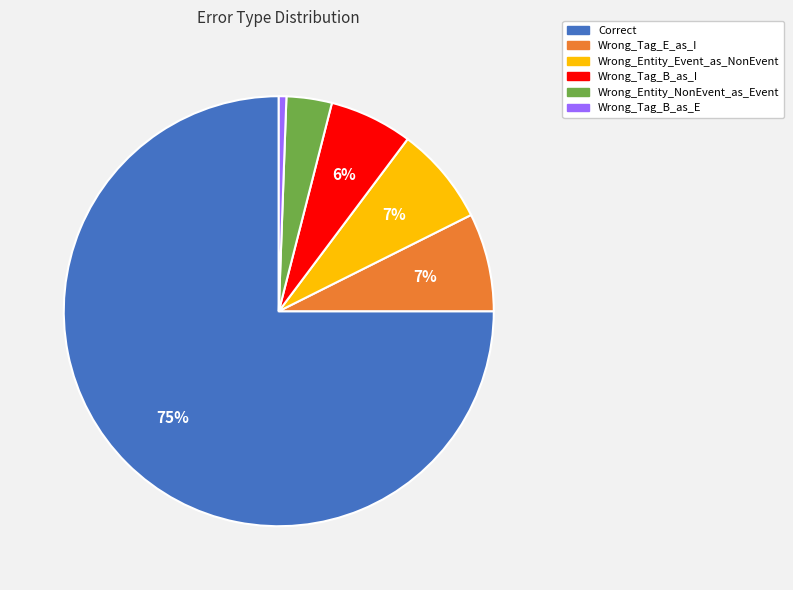

What is the smallest slice in the pie chart?

Wrong_Tag_B_as_E